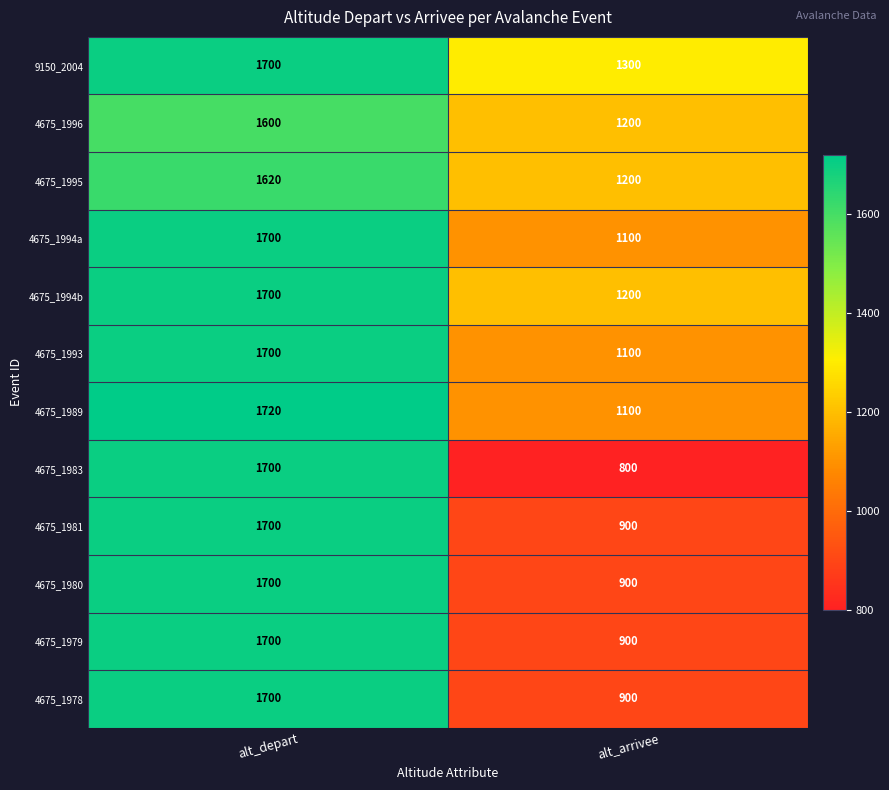

What is the spread (max minus min) of values at alt_arrivee?

500